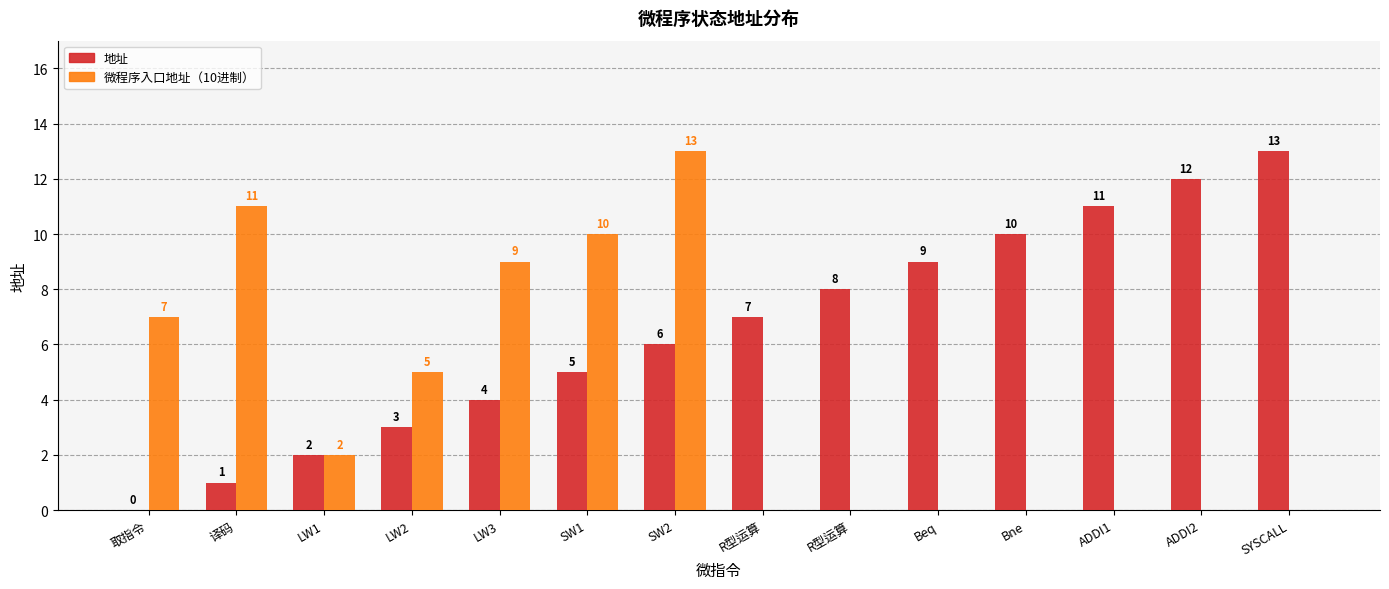

Are the bars horizontal?

No